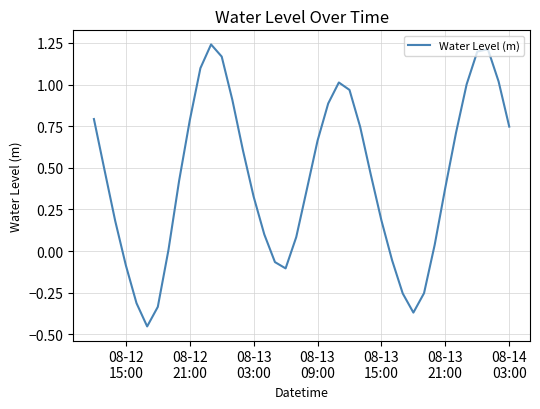

Is this an area chart (filled region under the line)?

No